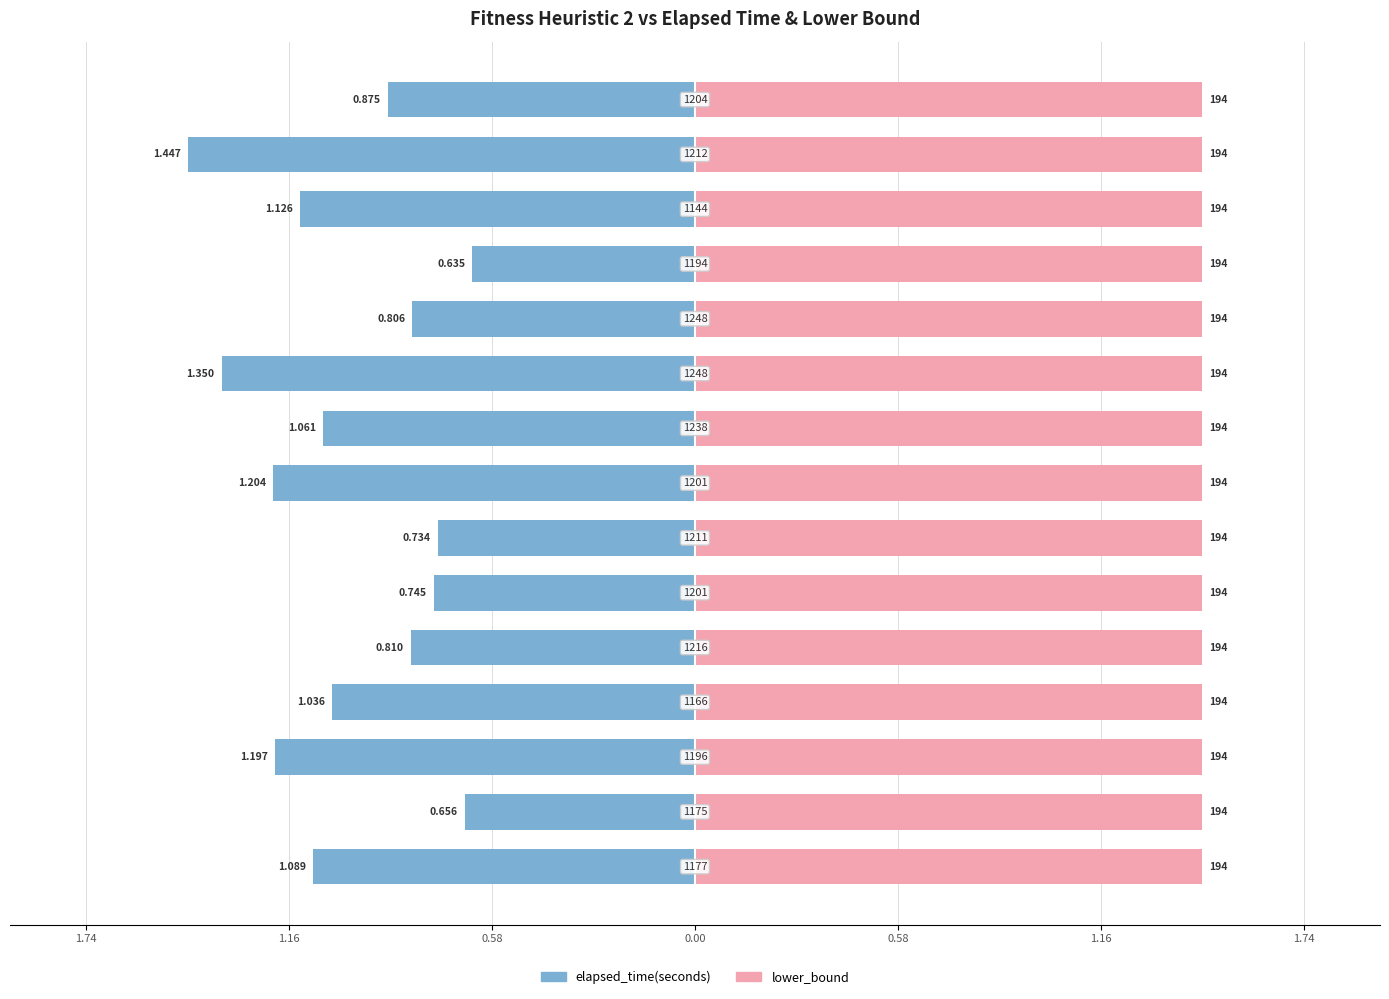

How many bars are there in total?

30